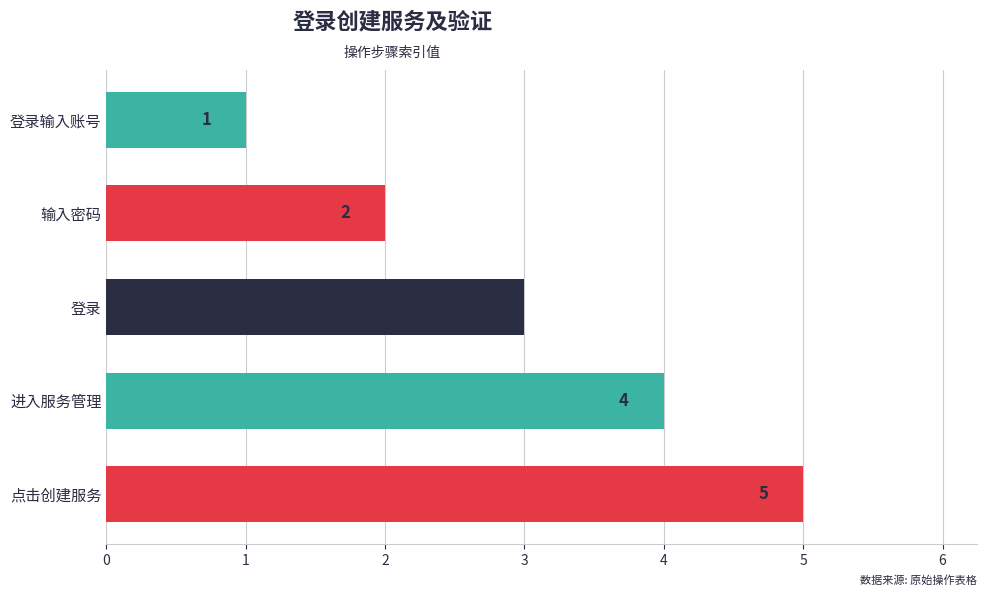

The value at 输入密码 is 4. True or false?

False